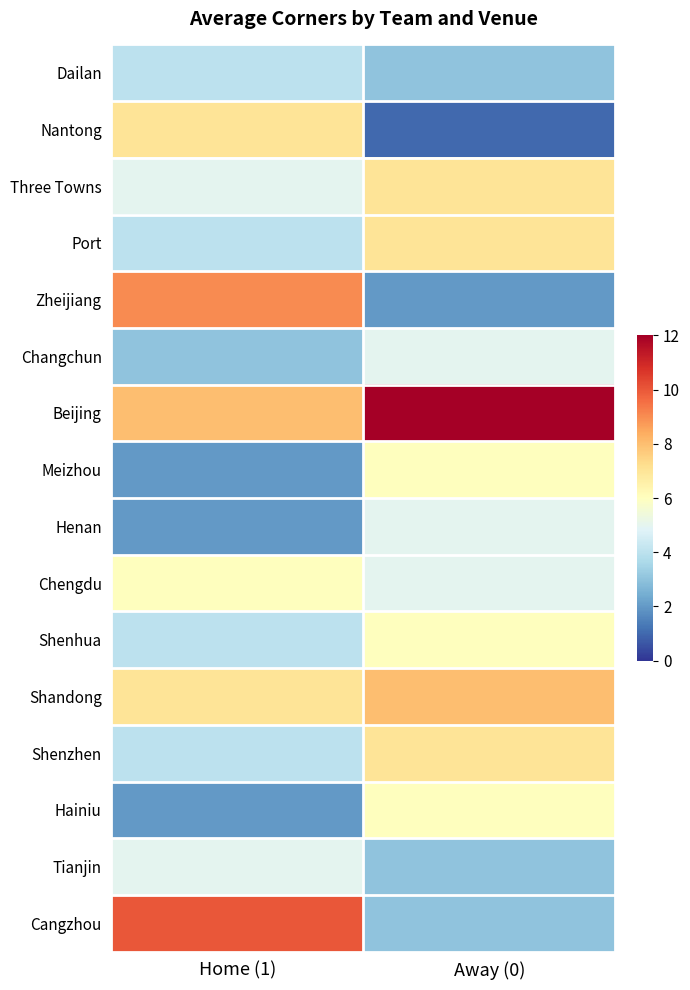

What is the spread (max minus min) of values at Home (1)?

8